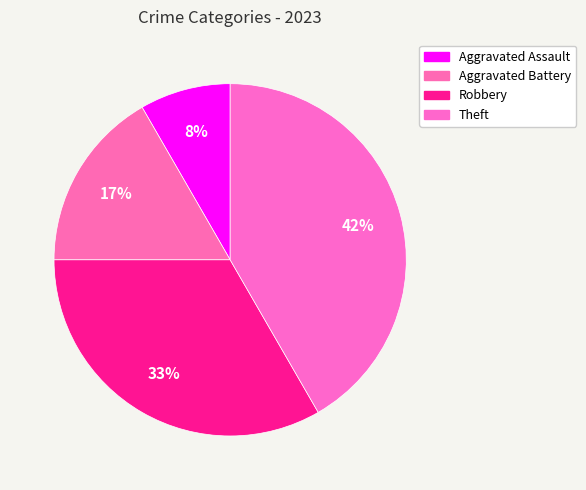

The Robbery slice represents 33% of the pie. True or false?

True